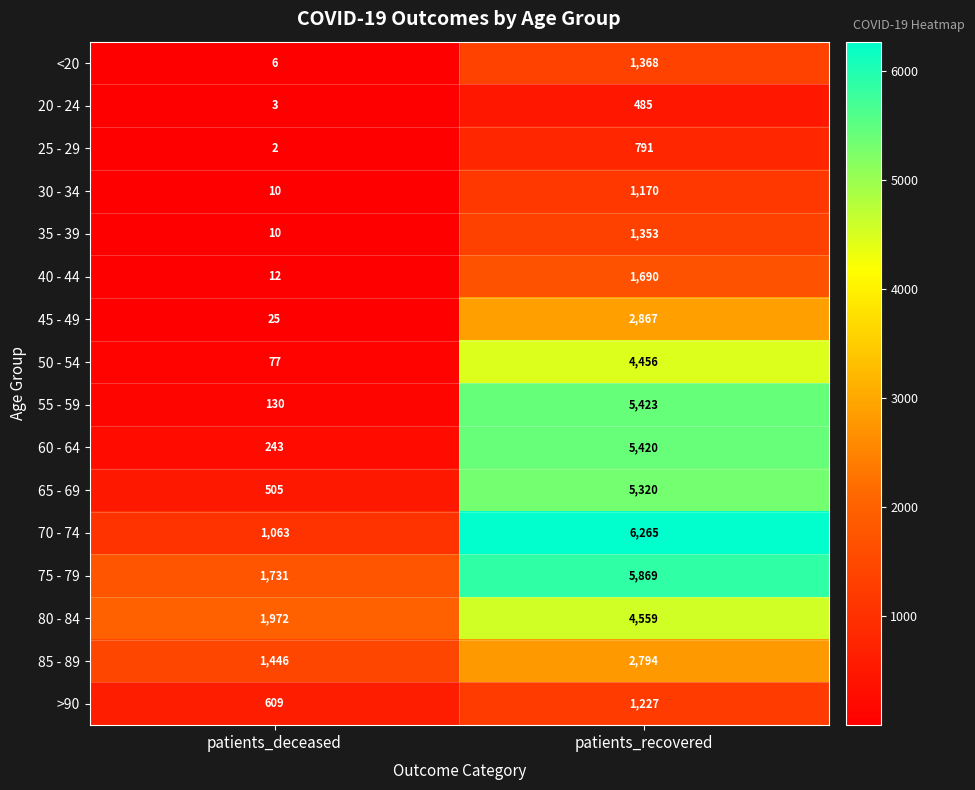

What is the difference between the 85 - 89 values at patients_recovered and patients_deceased?

1348